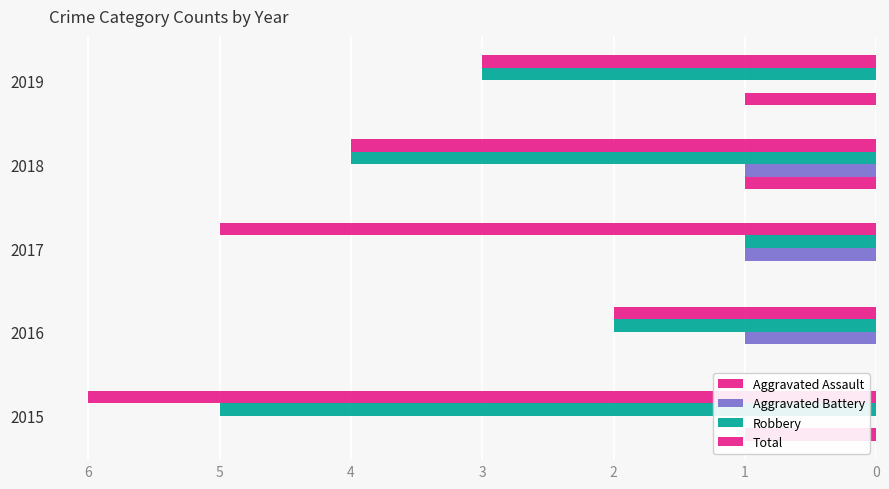

What is the greatest value displayed?

6